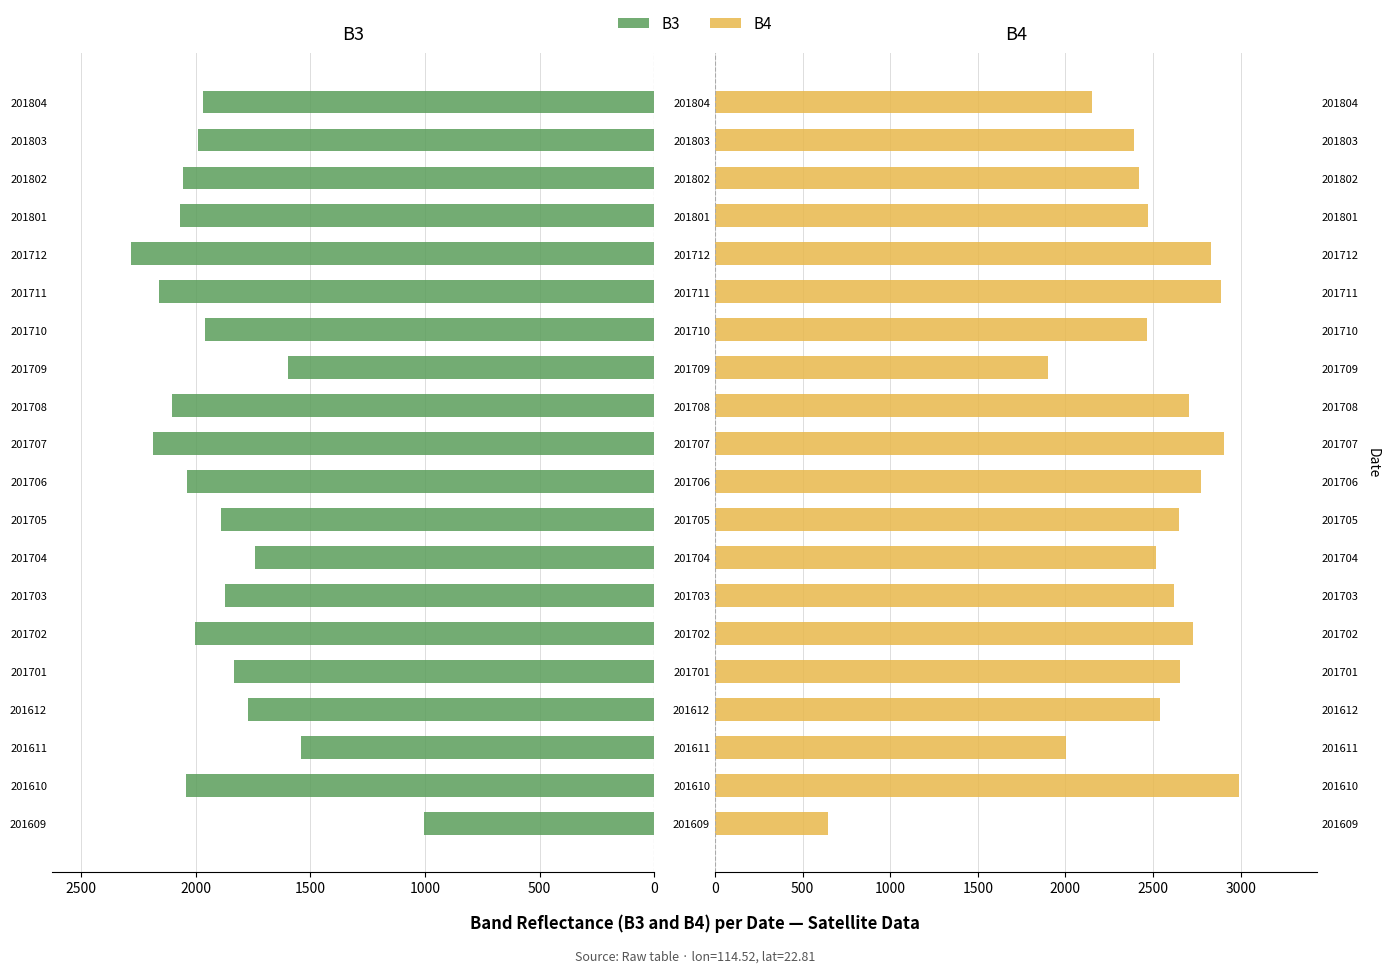

How many categories are shown in the chart?

20